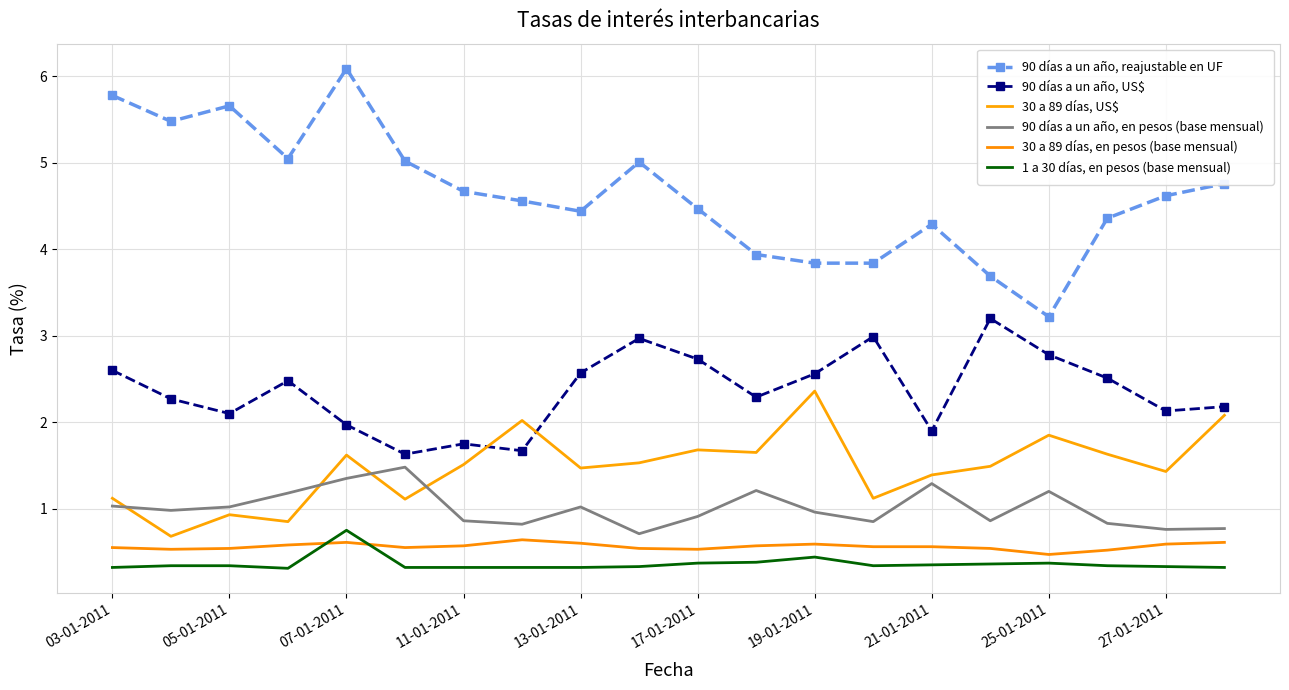

Rank the series by their maximum value, from highest to lowest.

90 días a un año, reajustable en UF, 90 días a un año, US$, 30 a 89 días, US$, 90 días a un año, en pesos (base mensual), 1 a 30 días, en pesos (base mensual), 30 a 89 días, en pesos (base mensual)